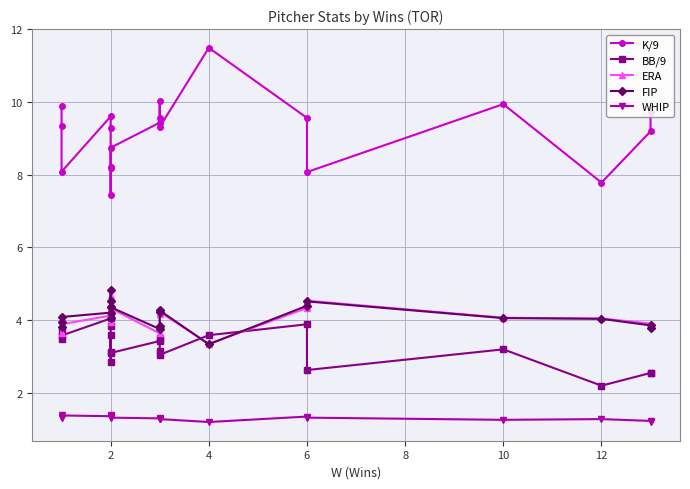

What is the difference between the WHIP values at 2 and 14?

0.1